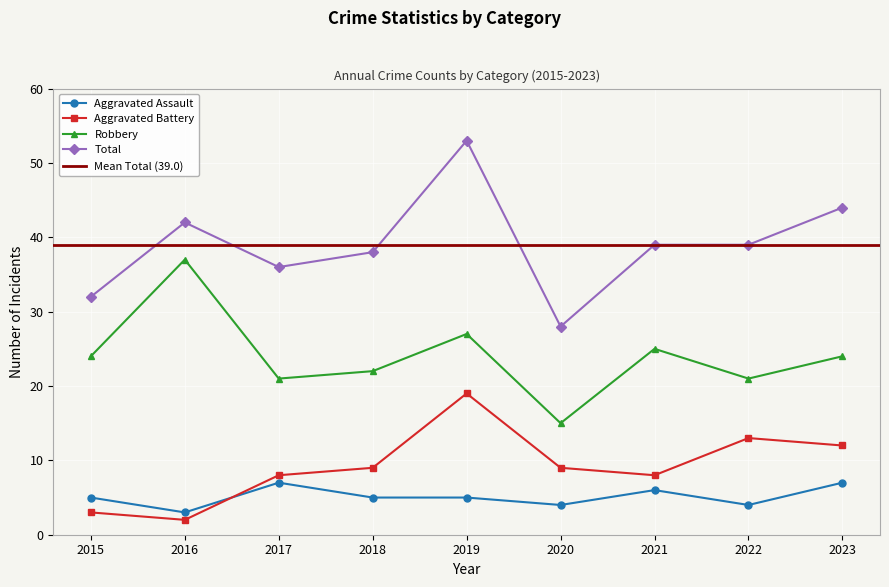

True or false: Aggravated Assault has a value of 8 at 2018.

False